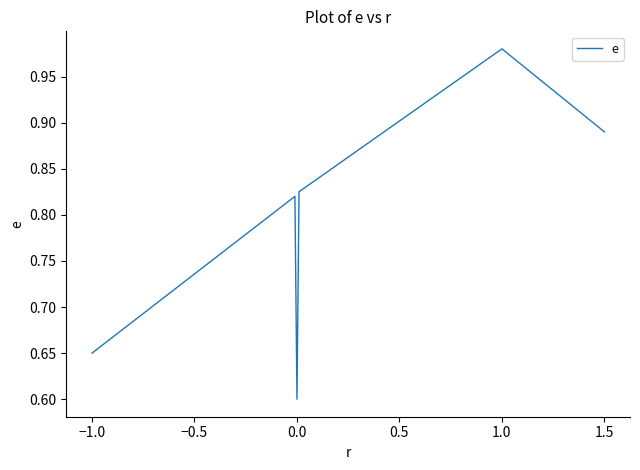

What is the minimum value shown in the chart?

0.6